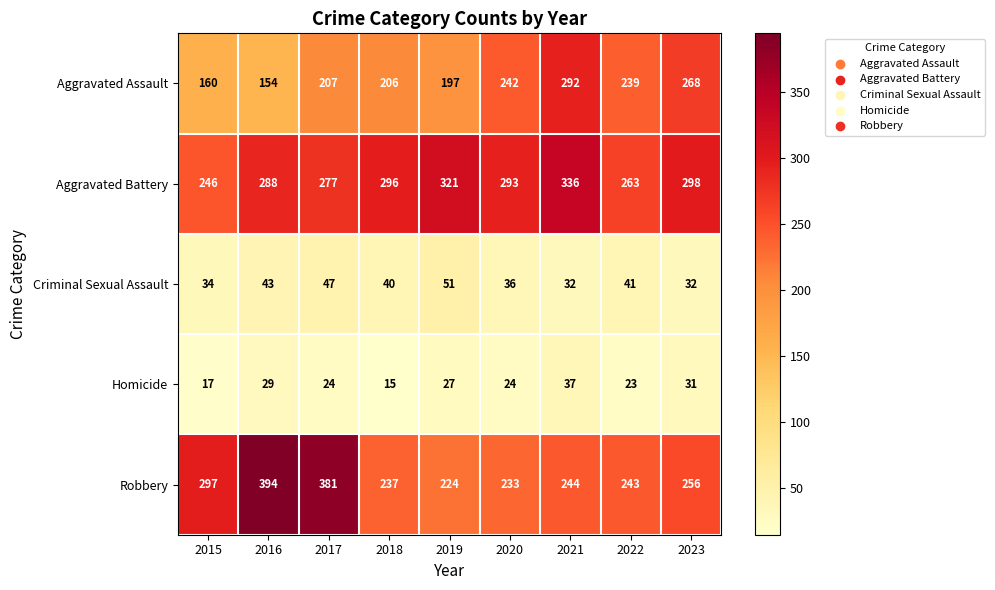

What is the sum of all Criminal Sexual Assault values?

356